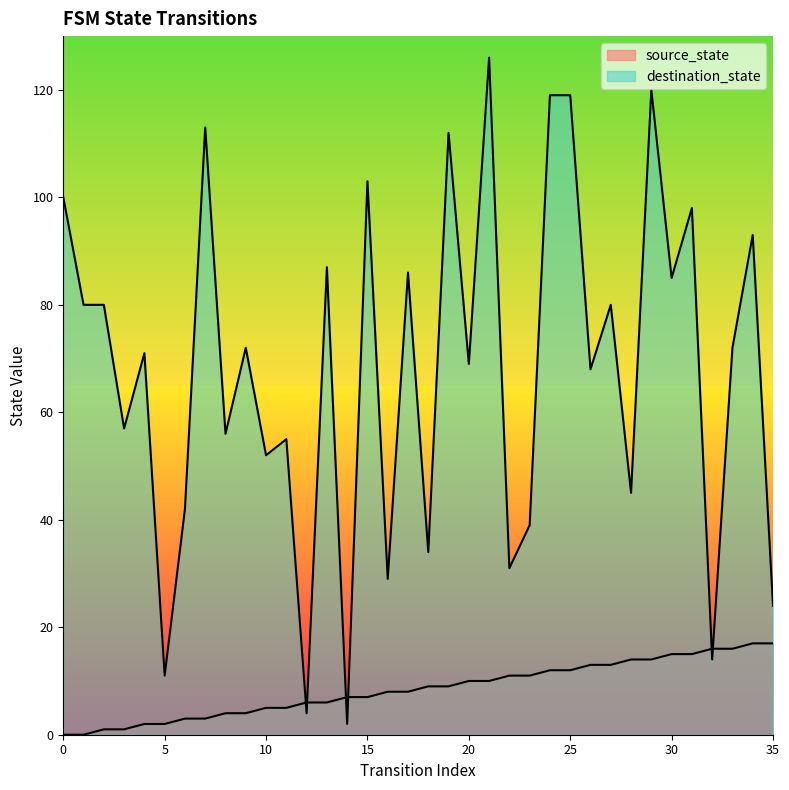

How many distinct data groups are displayed?

2